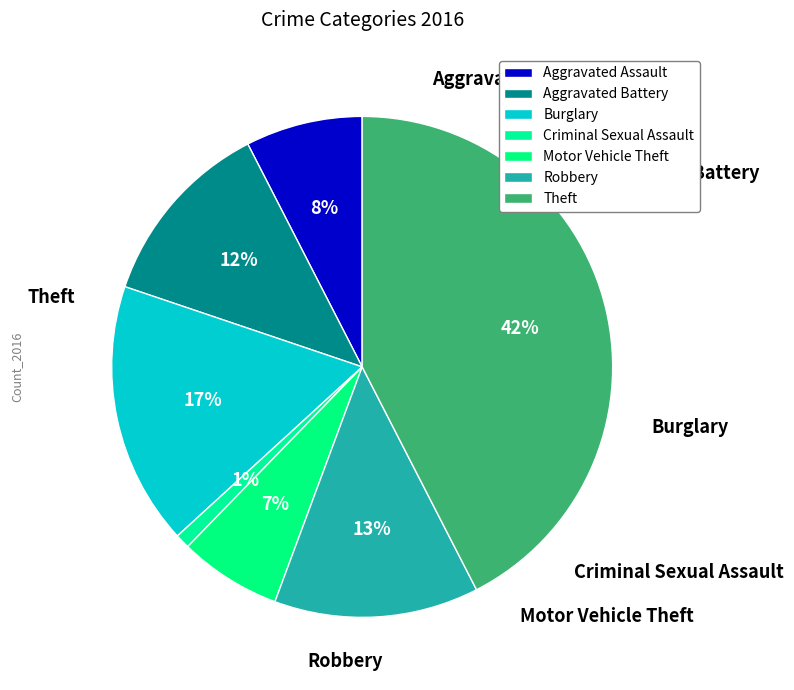

Is there any slice that represents more than half of the pie?

No